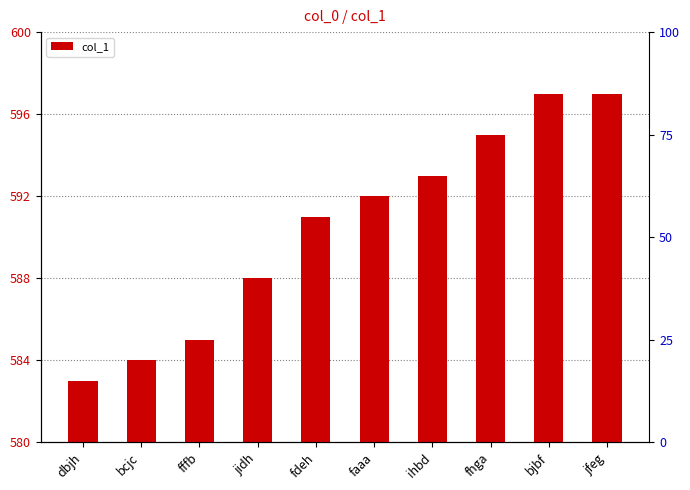

The chart shows a value of 597 at bjbf. True or false?

True